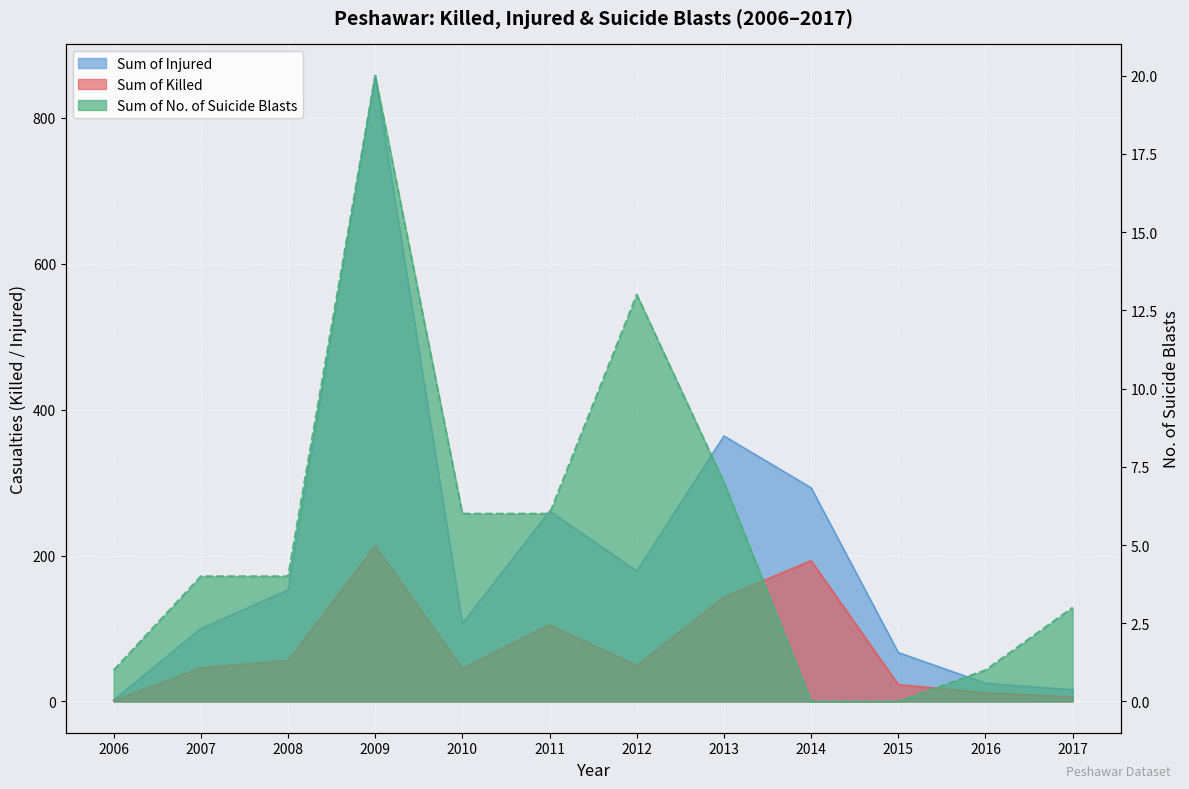

True or false: Sum of Injured has more than 0 interior local peaks.

True